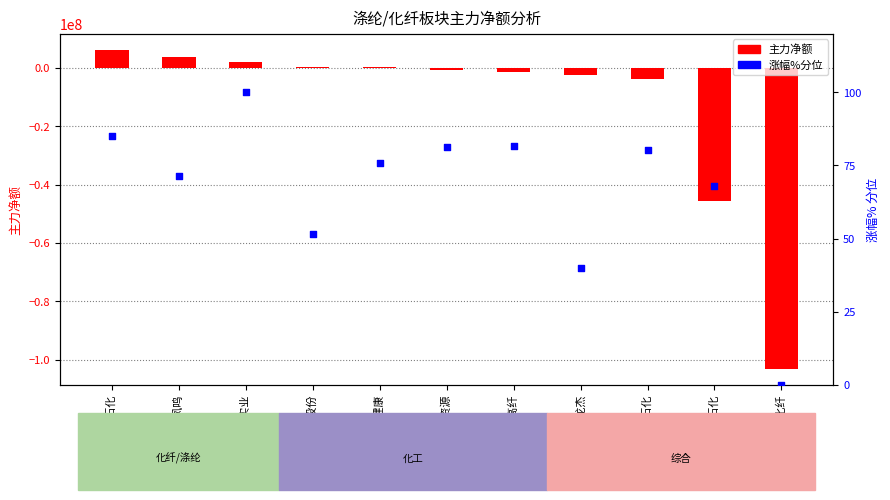

What is the total value across all series at 江南高纤?

-1229367.5